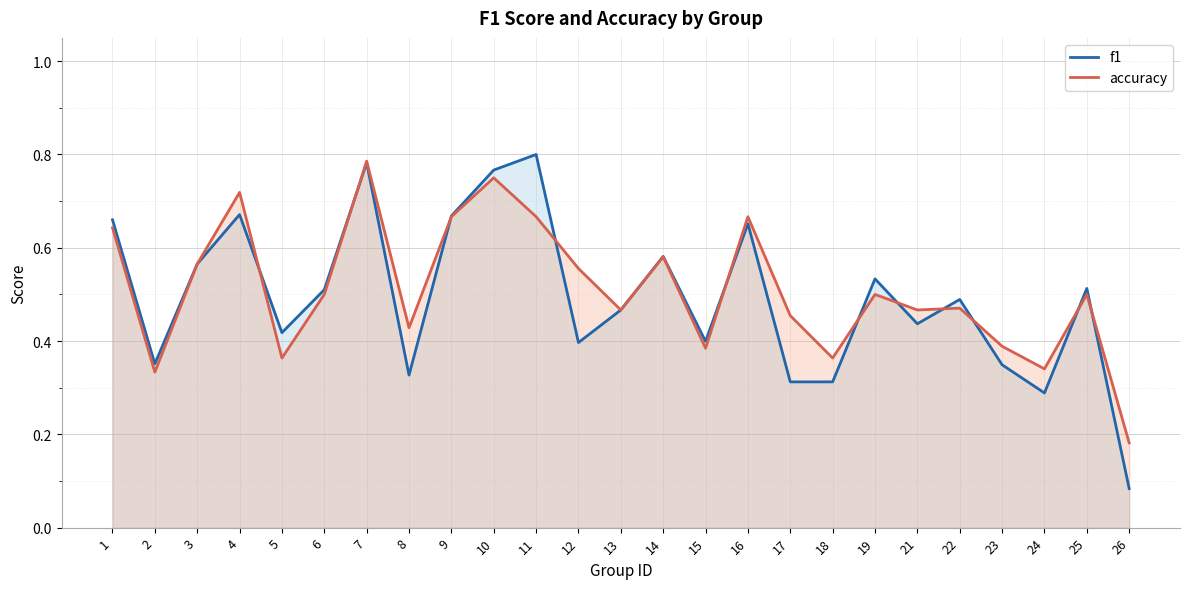

Where is the first local minimum for accuracy?

2